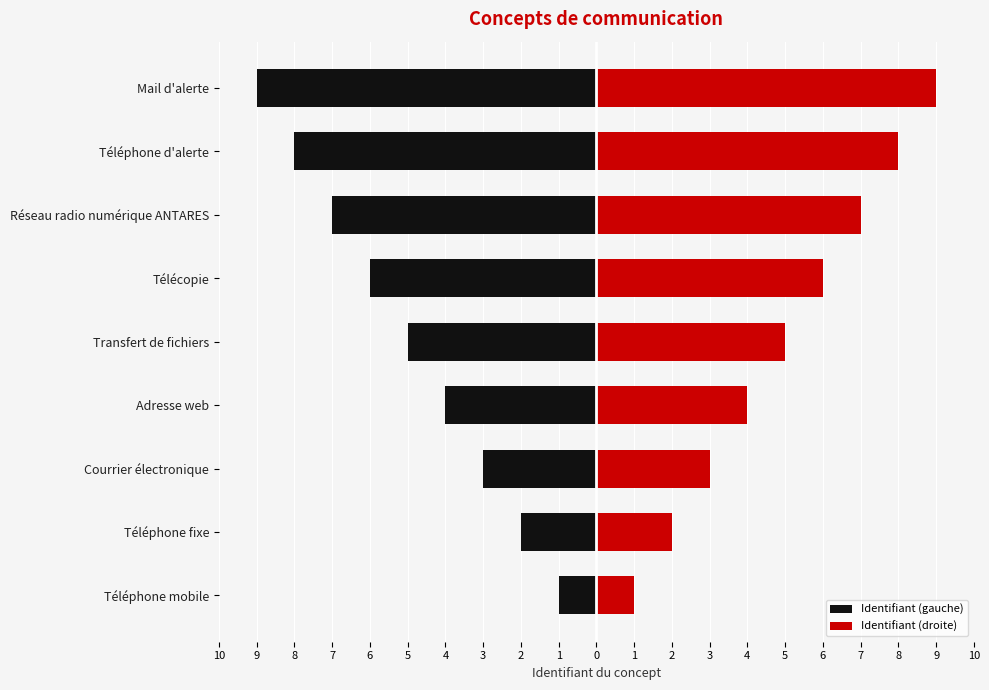

What is the sum of all Identifiant (droite) values?

45